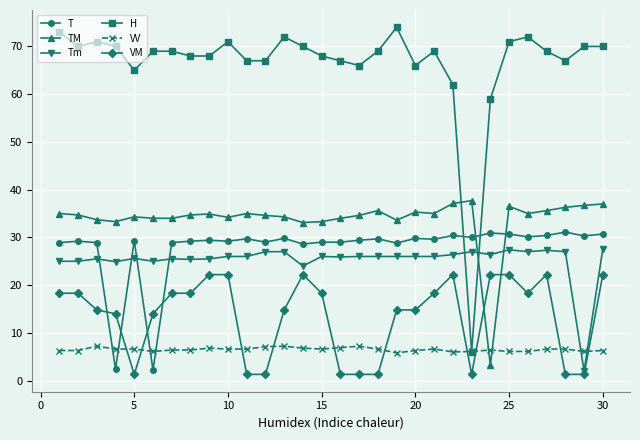

At how many categories does at least one series exceed 57?

29